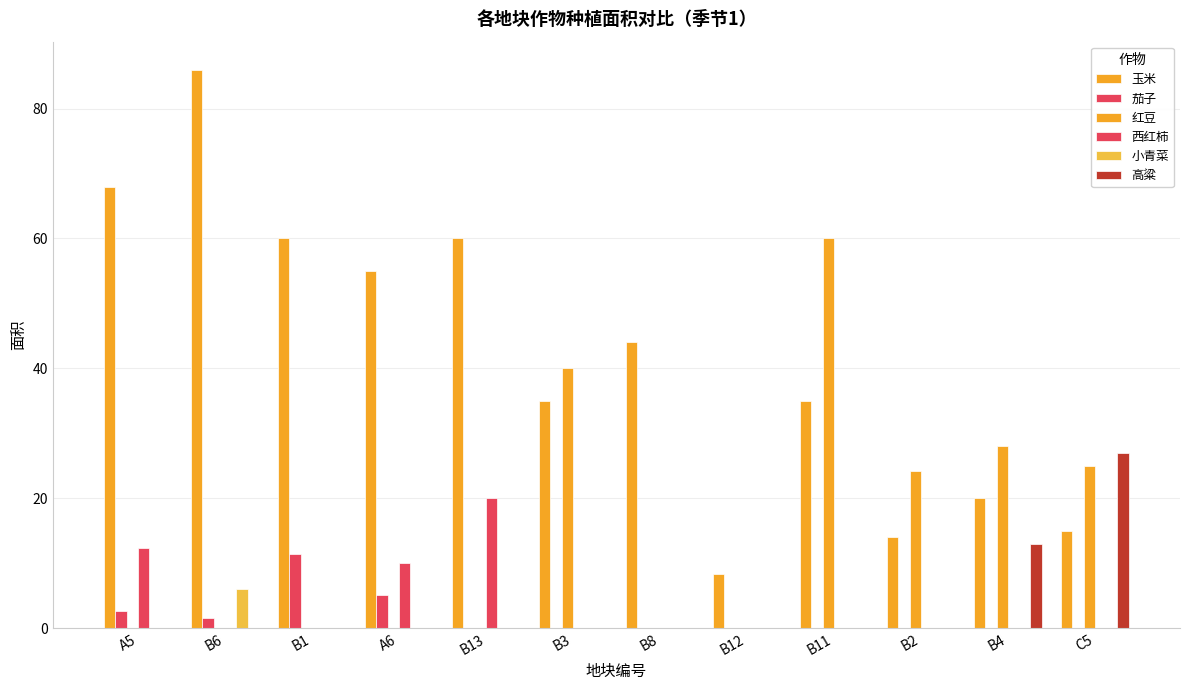

Count the number of categories in the chart.

12